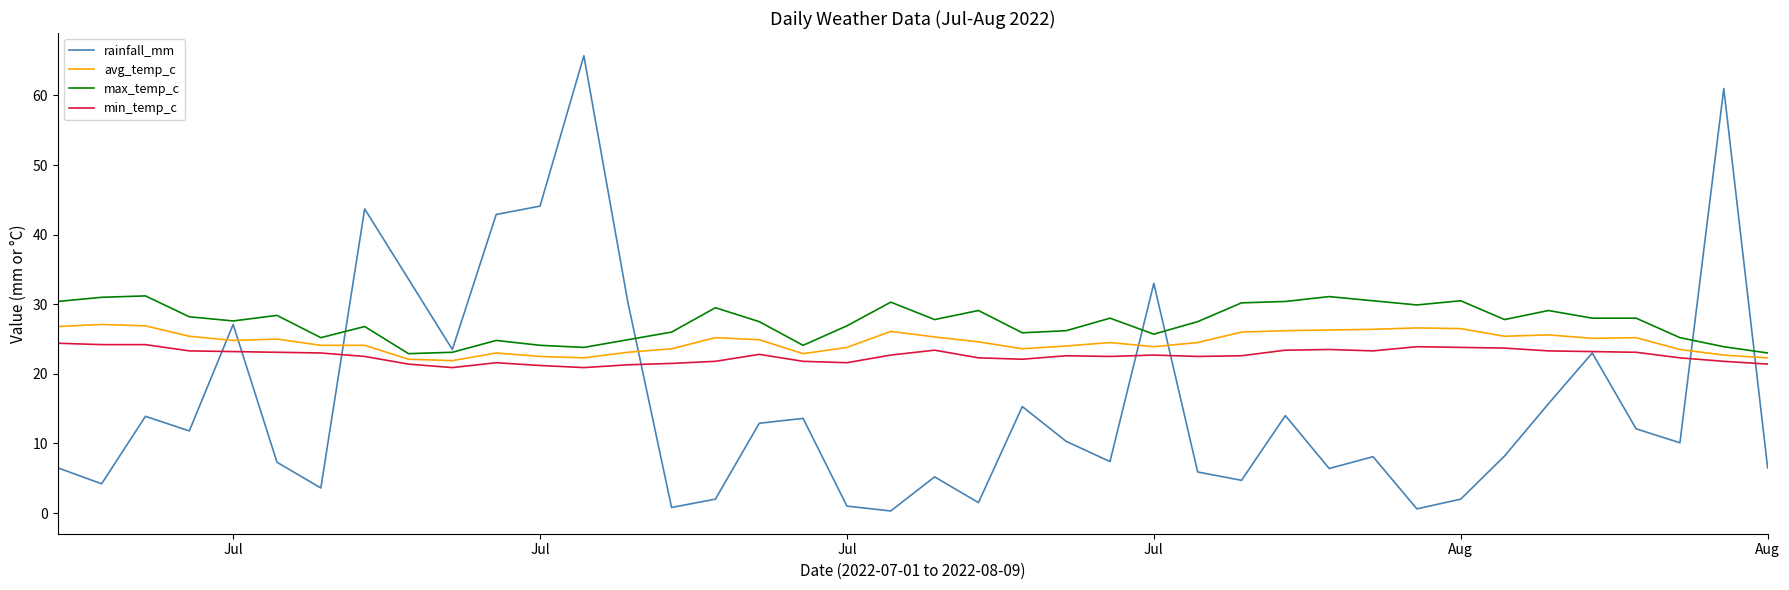

Rank the series by their average value, from highest to lowest.

max_temp_c, avg_temp_c, min_temp_c, rainfall_mm